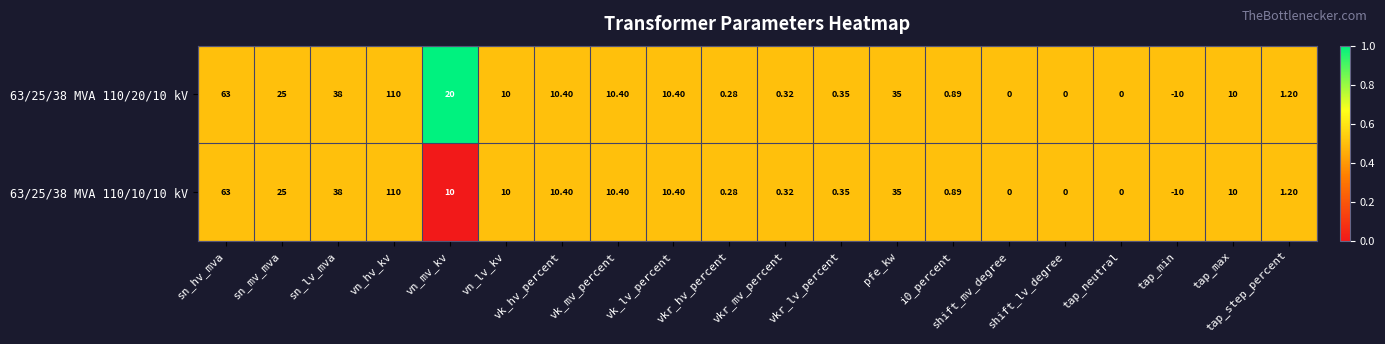

At which label does 63/25/38 MVA 110/10/10 kV first exceed 10?

sn_hv_mva